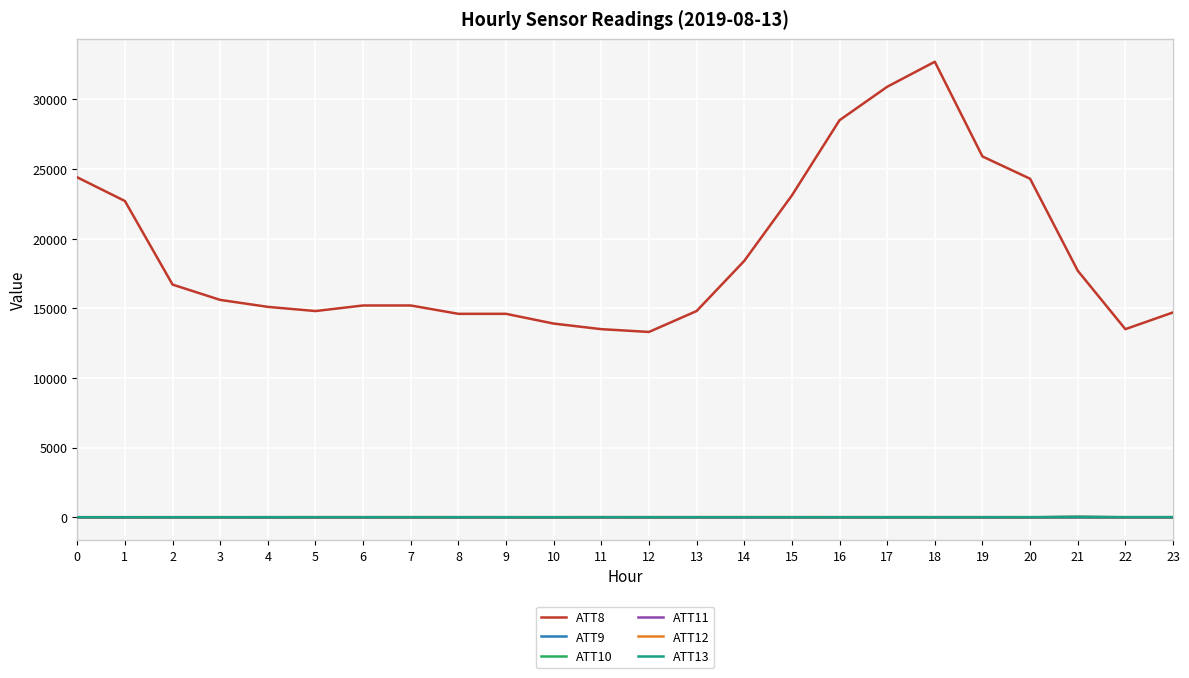

True or false: ATT13 and ATT8 cross at least once.

False